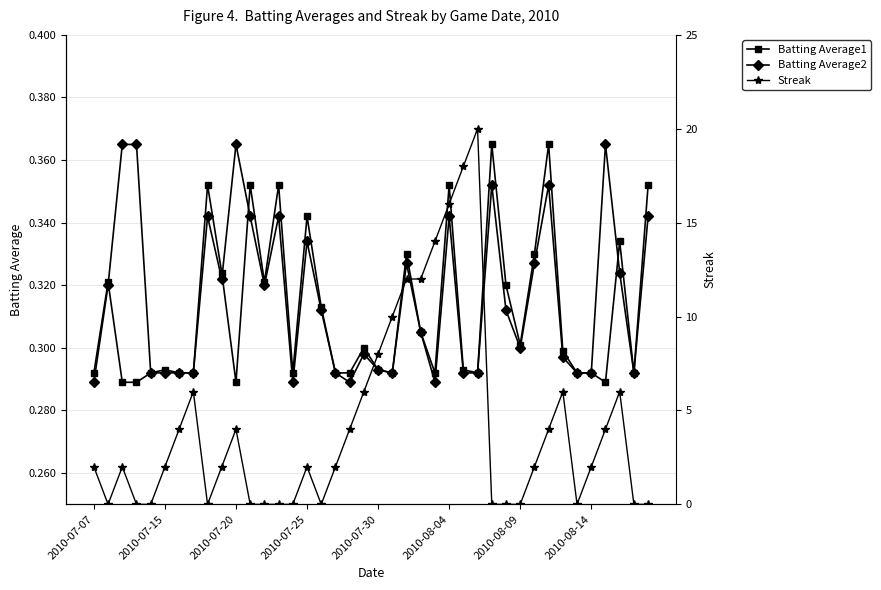

Reading left to right, transcribe all the data shown in this chart.

Batting Average1: 0.3	0.3	0.3	0.3	0.3	0.3	0.3	0.3	0.4	0.3	0.3	0.4	0.3	0.4	0.3	0.3	0.3	0.3	0.3	0.3	0.3	0.3	0.3	0.3	0.3	0.4	0.3	0.3	0.4	0.3	0.3	0.3	0.4	0.3	0.3	0.3	0.3	0.3	0.3	0.4
Batting Average2: 0.3	0.3	0.4	0.4	0.3	0.3	0.3	0.3	0.3	0.3	0.4	0.3	0.3	0.3	0.3	0.3	0.3	0.3	0.3	0.3	0.3	0.3	0.3	0.3	0.3	0.3	0.3	0.3	0.4	0.3	0.3	0.3	0.4	0.3	0.3	0.3	0.4	0.3	0.3	0.3
Streak: 2.0	0.0	2.0	0.0	0.0	2.0	4.0	6.0	0.0	2.0	4.0	0.0	0.0	0.0	0.0	2.0	0.0	2.0	4.0	6.0	8.0	10.0	12.0	12.0	14.0	16.0	18.0	20.0	0.0	0.0	0.0	2.0	4.0	6.0	0.0	2.0	4.0	6.0	0.0	0.0